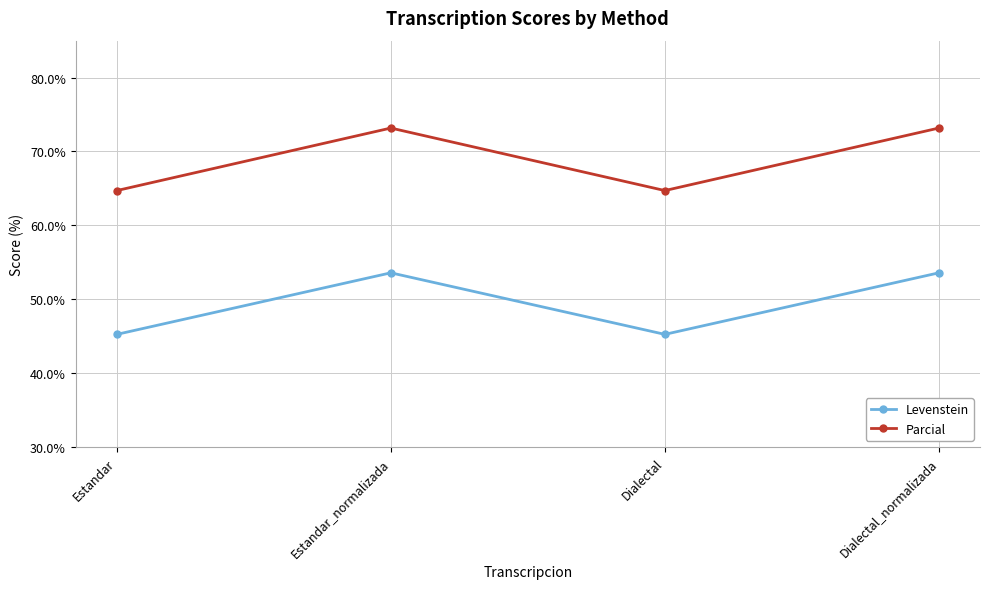

Rank the series at Dialectal_normalizada from lowest to highest value.

Levenstein, Parcial